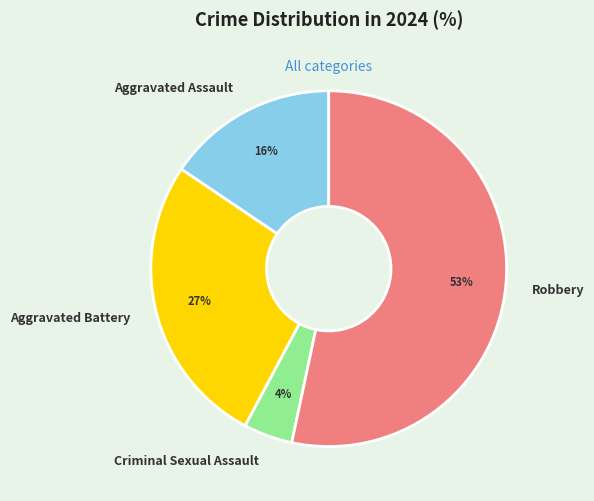

Which slice is the largest?

Robbery